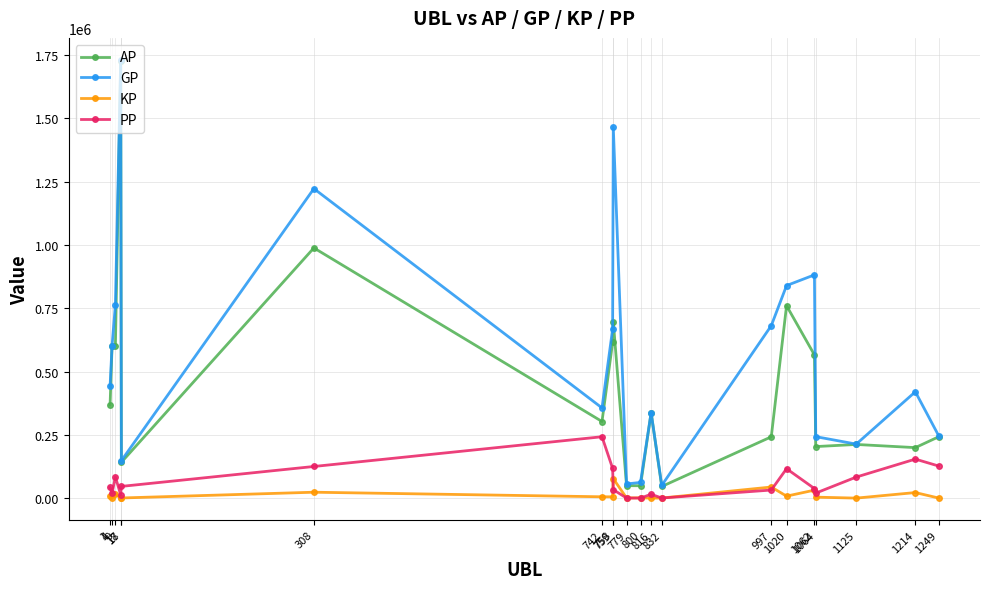

True or false: GP and PP cross at least once.

False